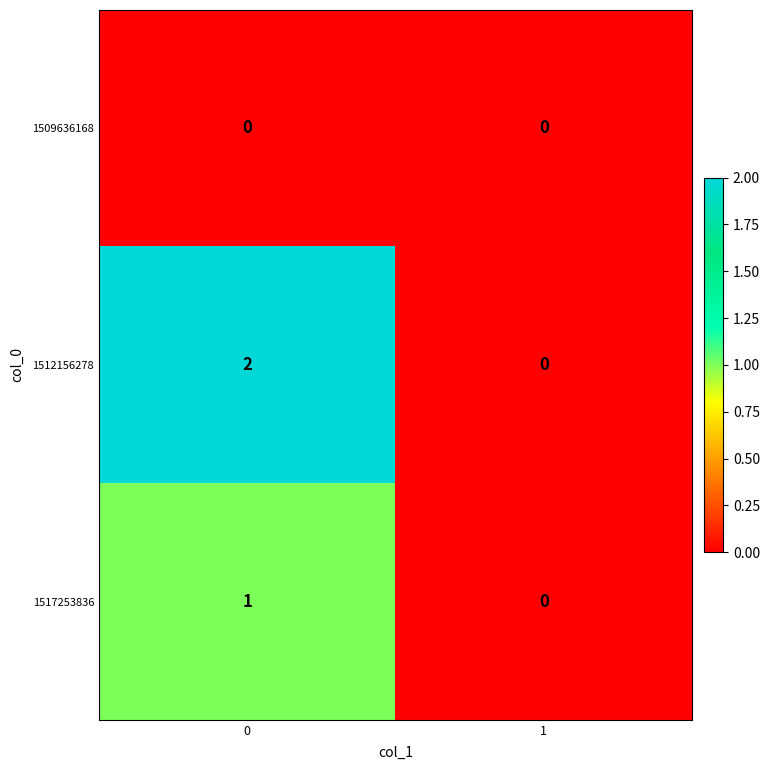

The 1512156278 series shows 2 at 0. True or false?

True